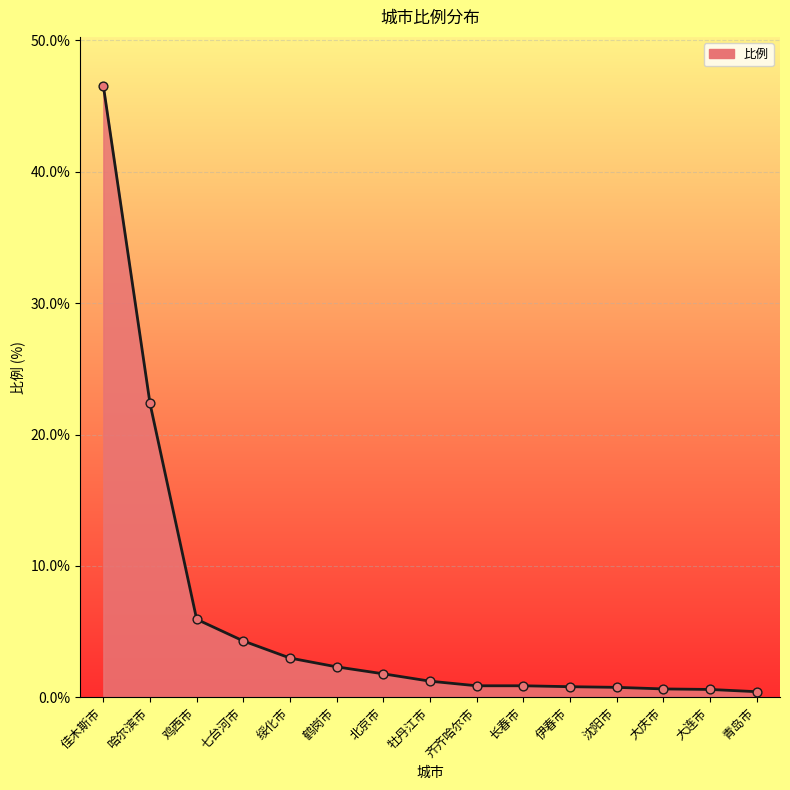

Approximately how many times larger is the value at 青岛市 compared to 鸡西市?

0.1